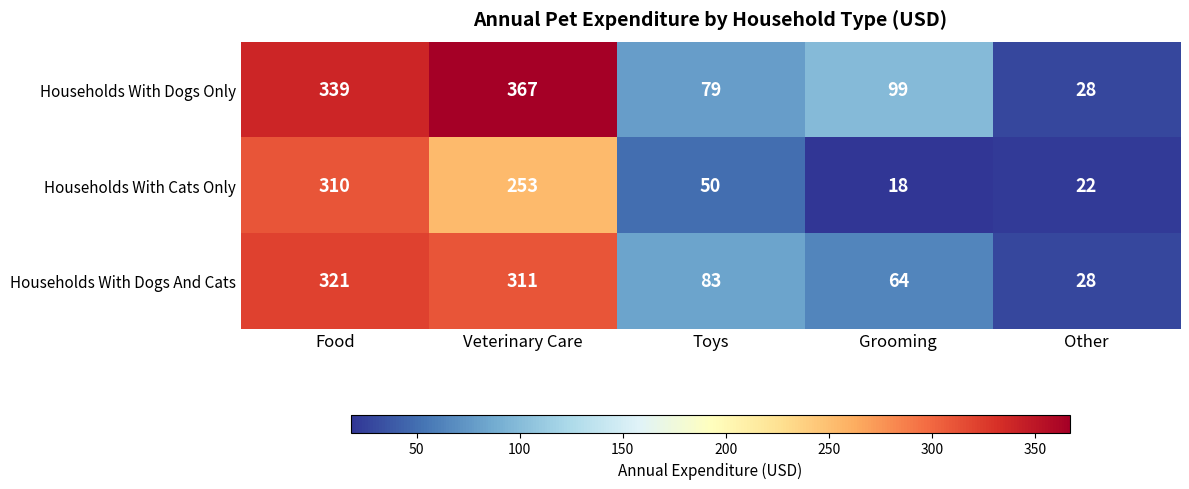

Read the Households With Dogs And Cats value at Toys.

83